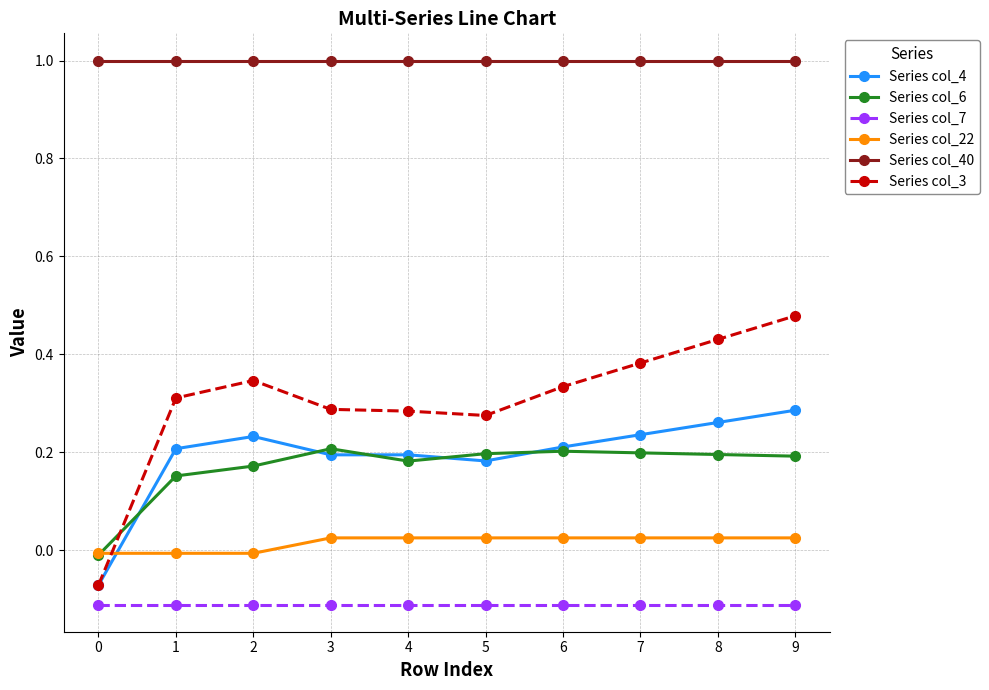

Rank the series at 7 from highest to lowest value.

Series col_40, Series col_3, Series col_4, Series col_6, Series col_22, Series col_7